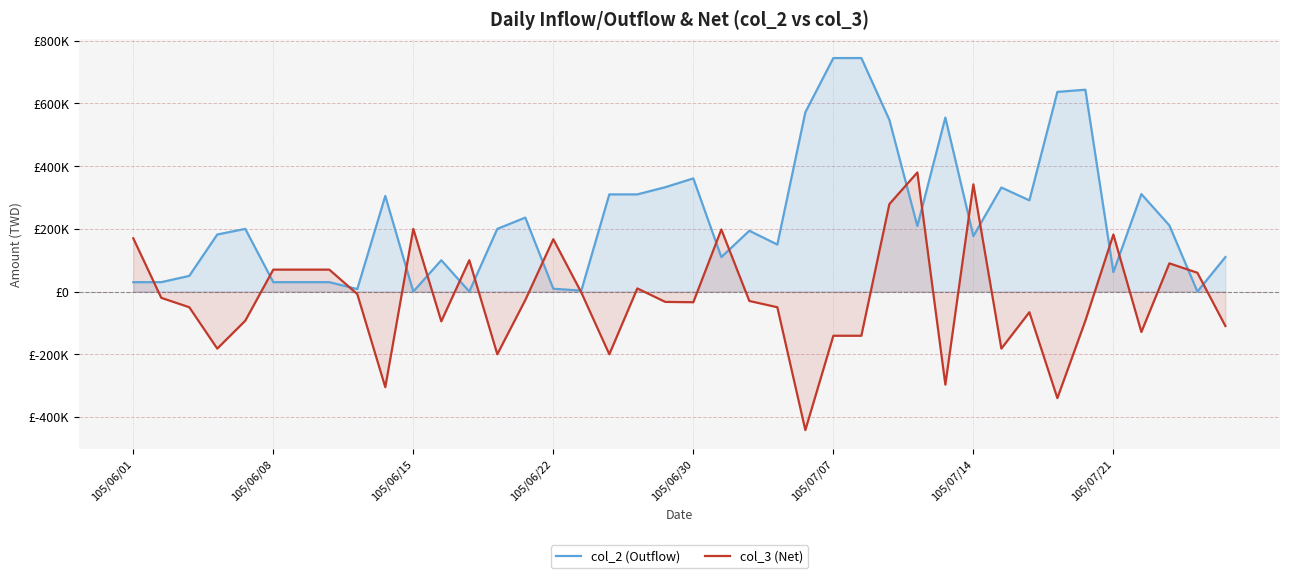

How many intersections are there between col_3 (Net) and col_2 (Outflow)?

19